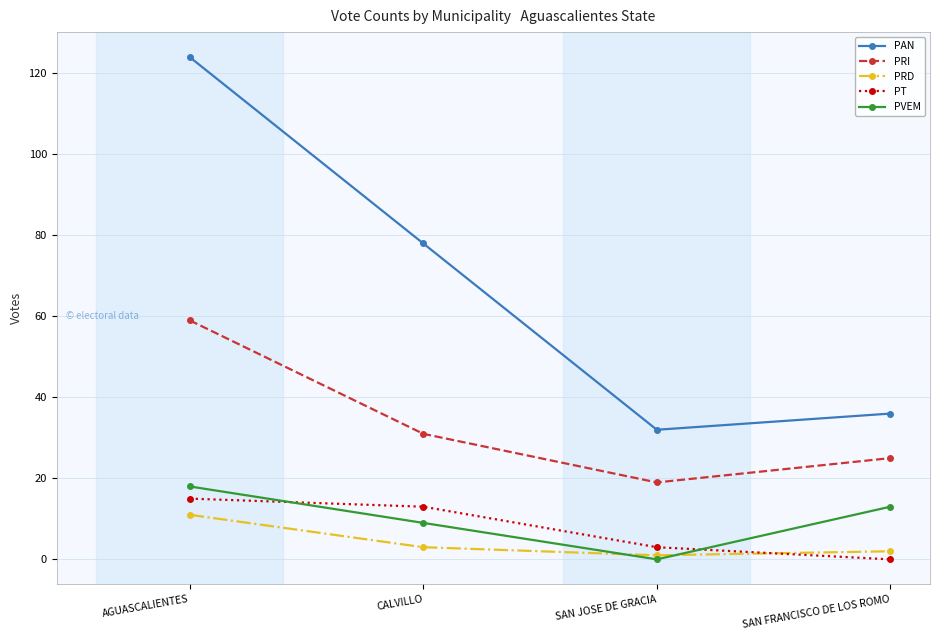

True or false: PRD and PAN intersect in this chart.

False